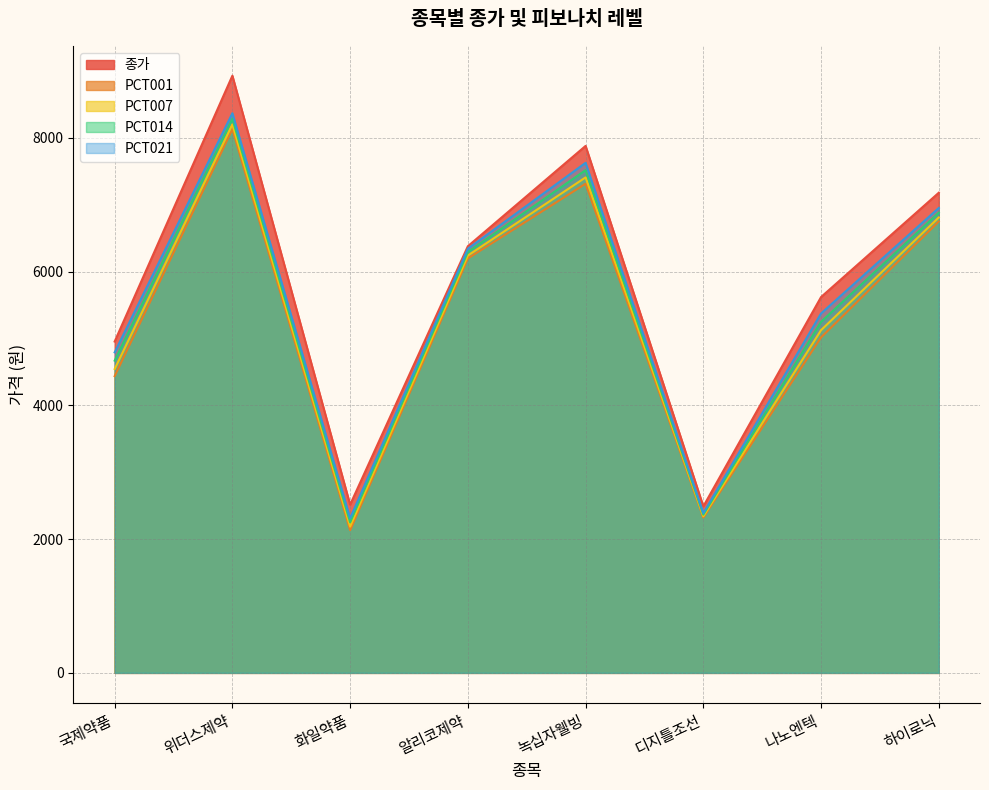

Is it true that PCT014 equals 5519 at 위더스제약?

False